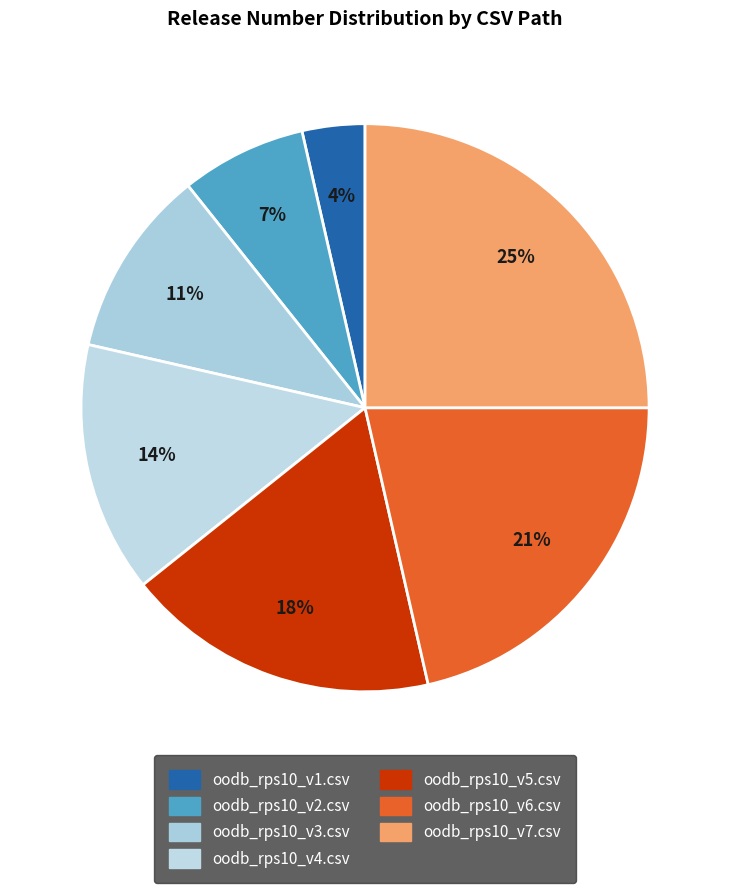

Which slice is the largest?

oodb_rps10_v7.csv